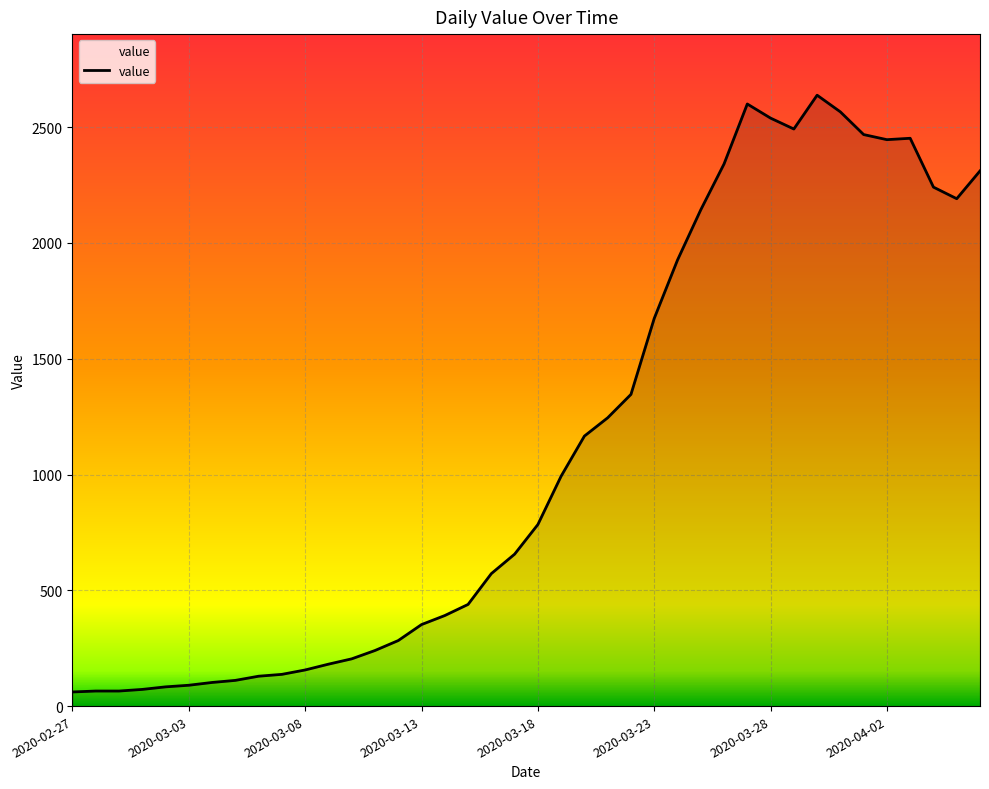

What is the difference between the maximum and minimum values?

2577